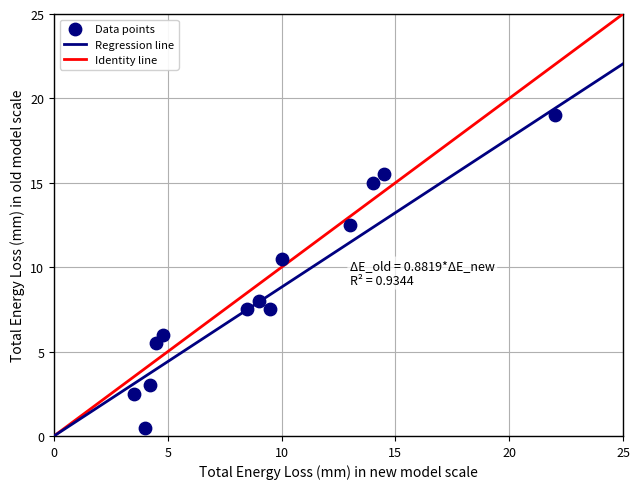

What is the range of X values (max minus min)?

18.5